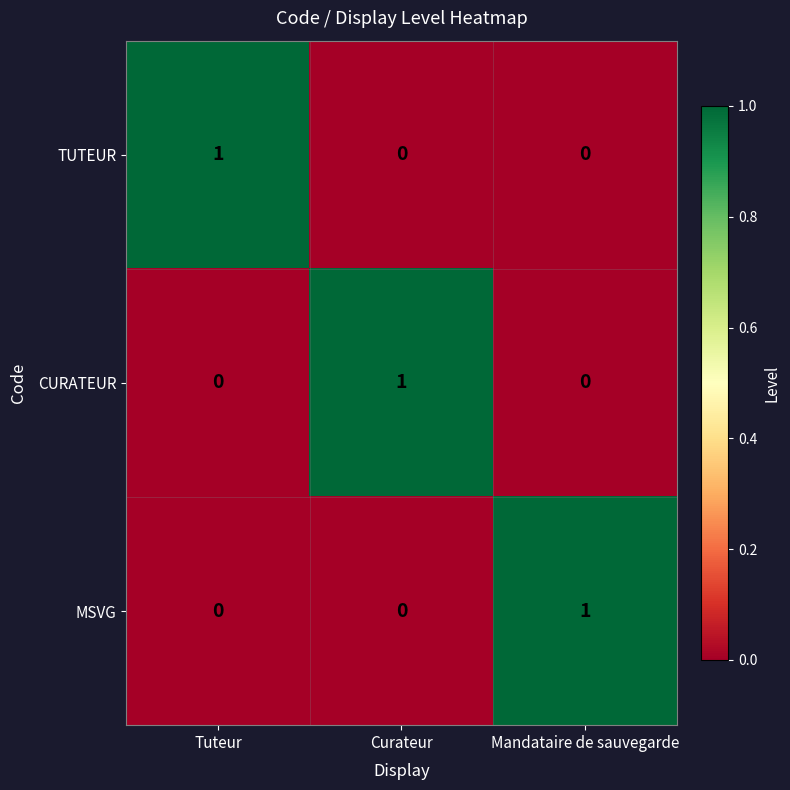

At how many categories does at least one series exceed 0?

3